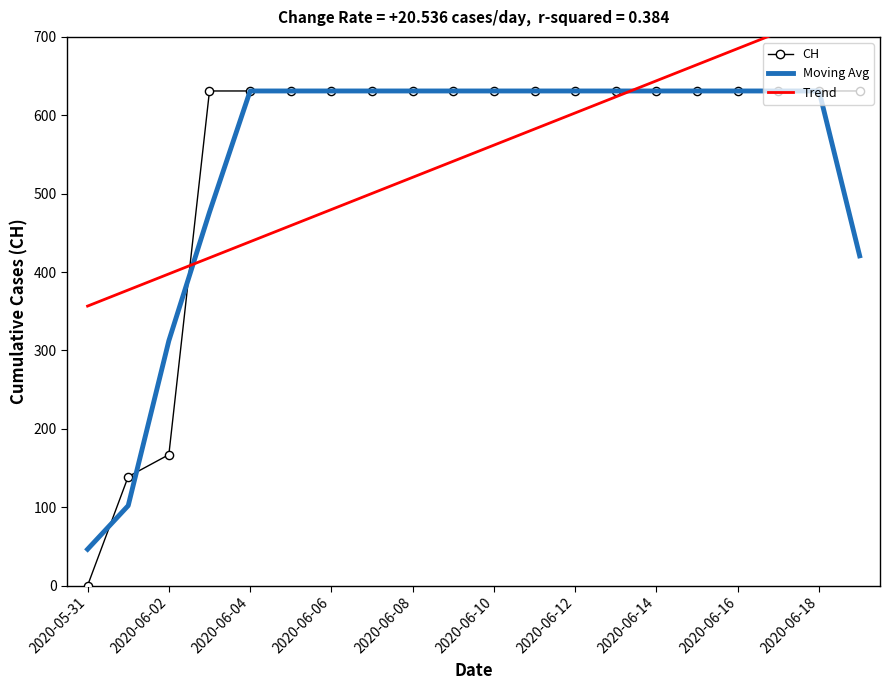

Which series has the largest total across all categories?

Trend